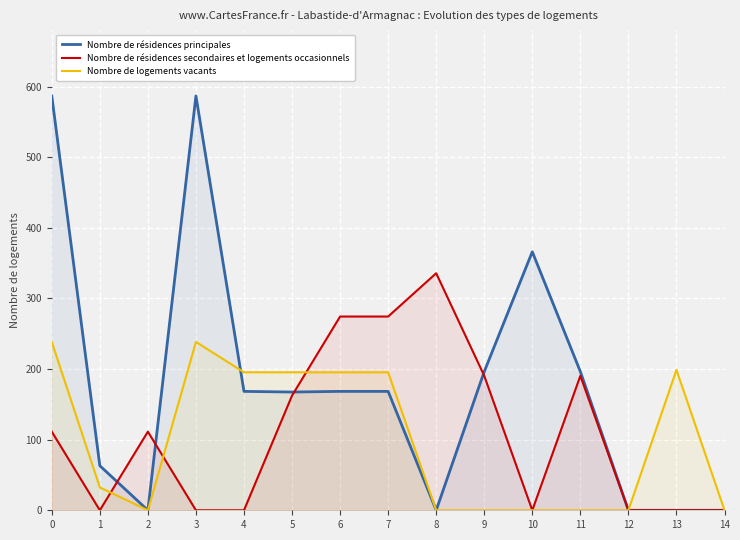

What is the maximum value for Nombre de résidences principales?

586.7